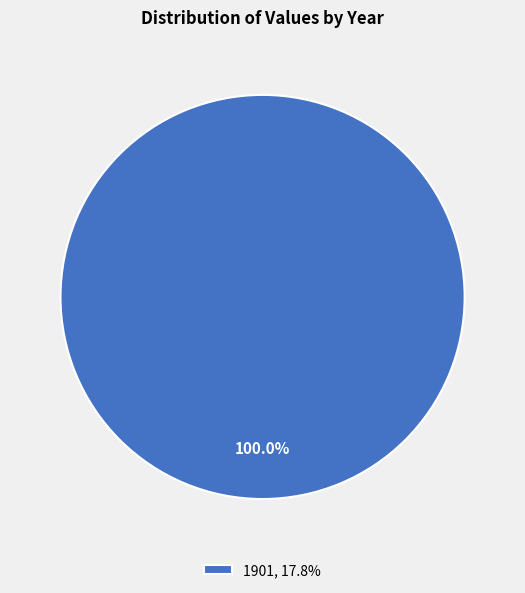

Rank the categories by value from highest to lowest.

1901, 17.8%